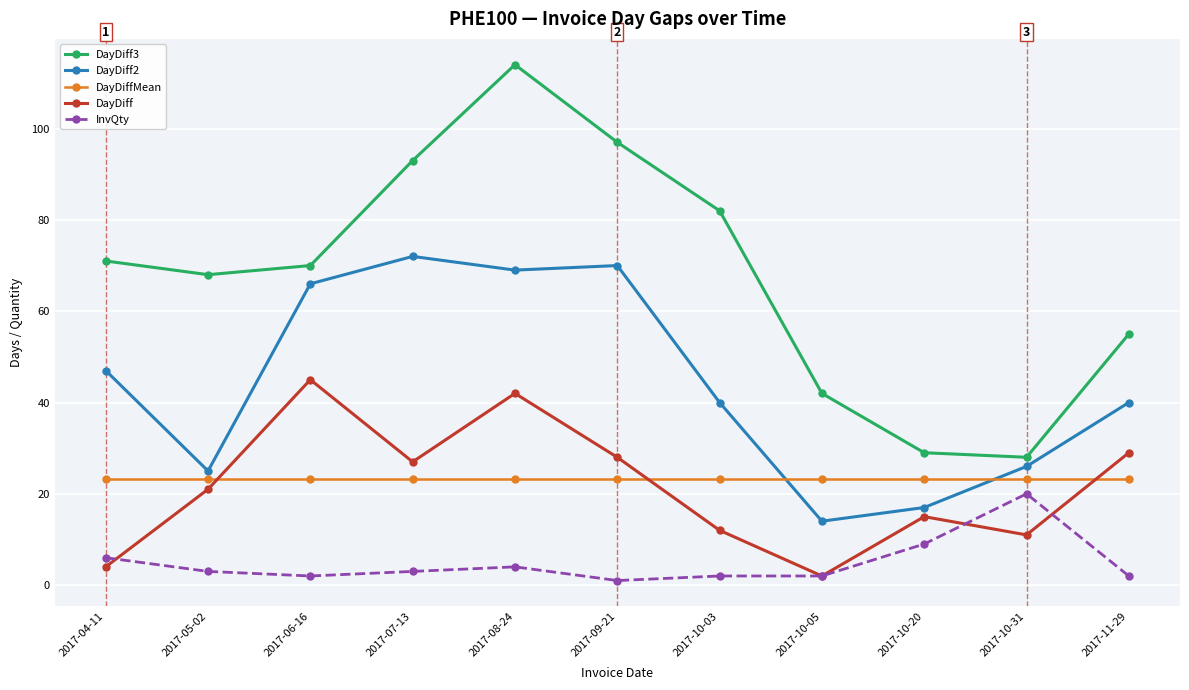

Where is the first local maximum for DayDiff3?

2017-08-24